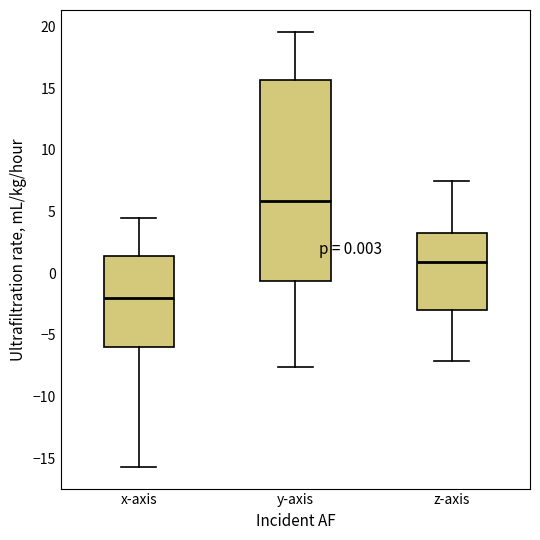

Which box is the tallest, from its lower edge to its upper edge?

y-axis